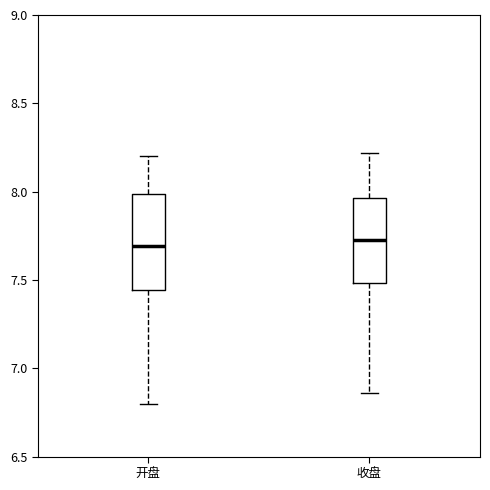

Reading left to right, transcribe this box plot: for each box, give where its median line is, the range the box spans, and where its two whiskers end, as read against the y-axis. The values are not printed on the chart, so give them approximately, as read against the axis.

开盘: median 7.70, box 7.45 to 8.00, whiskers 6.80 to 8.20
收盘: median 7.75, box 7.50 to 7.95, whiskers 6.85 to 8.20